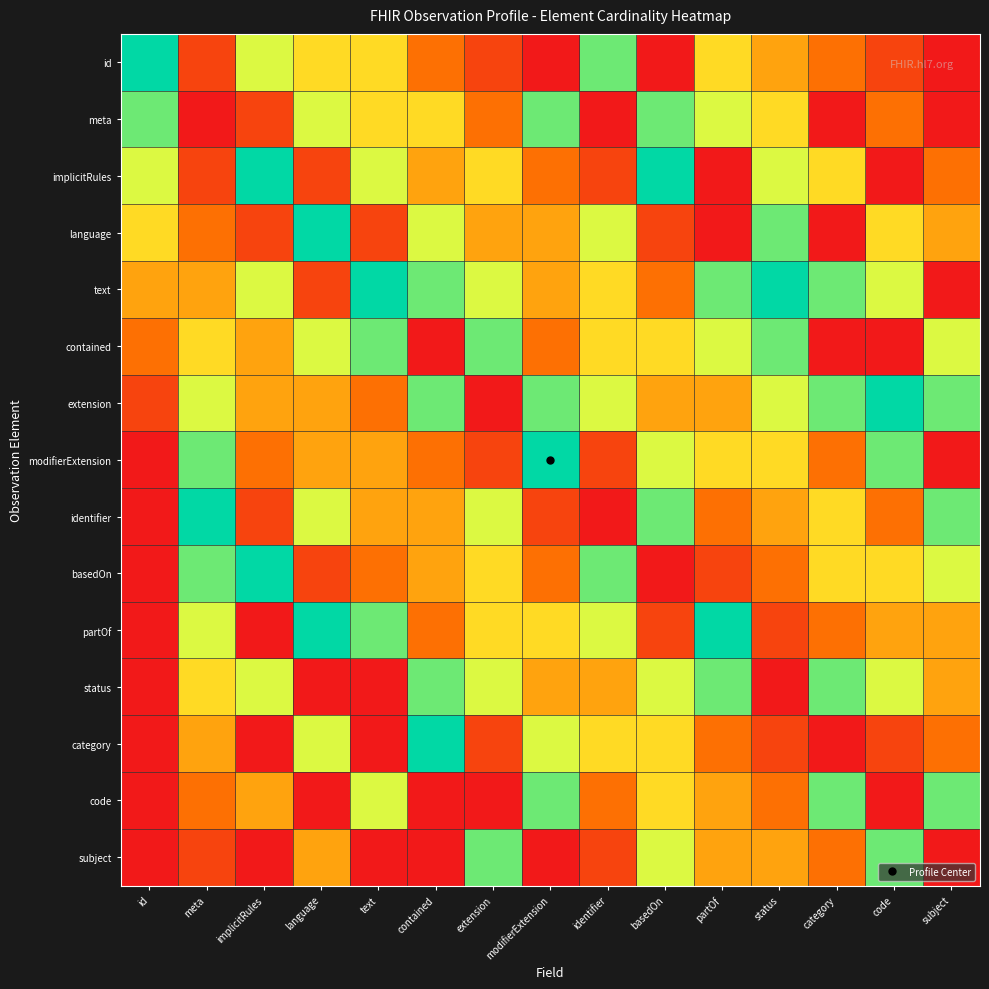

Reading right to left, transcribe all the data shown in this chart.

id: subject=0.0	code=0.1	category=0.1	status=0.2	partOf=0.3	basedOn=-0.1	identifier=0.4	modifierExtension=0.0	extension=0.1	contained=0.1	text=0.7	language=0.3	implicitRules=0.4	meta=0.9	id=0.5
meta: subject=-0.4	code=0.1	category=-0.3	status=0.3	partOf=0.4	basedOn=0.4	identifier=0.0	modifierExtension=0.6	extension=0.1	contained=0.7	text=0.3	language=0.4	implicitRules=0.9	meta=1.0	id=0.4
implicitRules: subject=0.1	code=-0.3	category=0.3	status=0.4	partOf=-0.1	basedOn=0.5	identifier=0.1	modifierExtension=0.1	extension=0.7	contained=0.8	text=0.4	language=0.9	implicitRules=0.5	meta=0.9	id=0.4
language: subject=0.2	code=0.3	category=-0.1	status=0.4	partOf=0.0	basedOn=0.1	identifier=0.6	modifierExtension=0.2	extension=0.8	contained=0.4	text=0.9	language=0.5	implicitRules=0.9	meta=0.9	id=0.3
text: subject=-0.2	code=0.4	category=0.4	status=0.5	partOf=0.6	basedOn=0.1	identifier=0.7	modifierExtension=0.8	extension=0.4	contained=0.4	text=0.5	language=0.9	implicitRules=0.4	meta=0.8	id=0.2
contained: subject=0.4	code=-0.1	category=0.0	status=0.6	partOf=0.6	basedOn=0.7	identifier=0.3	modifierExtension=0.9	extension=0.4	contained=1.0	text=0.4	language=0.4	implicitRules=0.8	meta=0.7	id=0.1
extension: subject=0.4	code=0.5	category=0.6	status=0.6	partOf=0.2	basedOn=0.8	identifier=0.4	modifierExtension=0.4	extension=1.0	contained=0.4	text=0.9	language=0.8	implicitRules=0.2	meta=0.6	id=0.1
modifierExtension: subject=0.0	code=0.6	category=0.1	status=0.7	partOf=0.3	basedOn=0.4	identifier=0.9	modifierExtension=0.5	extension=0.9	contained=0.9	text=0.8	language=0.2	implicitRules=0.1	meta=0.6	id=0.0
identifier: subject=0.6	code=0.1	category=0.7	status=0.8	partOf=0.9	basedOn=0.4	identifier=1.0	modifierExtension=0.9	extension=0.4	contained=0.8	text=0.2	language=0.6	implicitRules=0.1	meta=0.5	id=-0.1
basedOn: subject=0.6	code=0.7	category=0.3	status=0.9	partOf=0.9	basedOn=1.0	identifier=0.4	modifierExtension=0.9	extension=0.3	contained=0.2	text=0.1	language=0.1	implicitRules=0.5	meta=0.4	id=-0.1
partOf: subject=0.2	code=0.8	category=0.9	status=0.9	partOf=0.5	basedOn=0.9	identifier=0.4	modifierExtension=0.3	extension=0.7	contained=0.1	text=0.6	language=0.5	implicitRules=-0.1	meta=0.4	id=-0.2
status: subject=0.8	code=0.4	category=0.4	status=1.0	partOf=0.4	basedOn=0.4	identifier=0.8	modifierExtension=0.2	extension=0.6	contained=0.6	text=0.0	language=-0.1	implicitRules=0.4	meta=0.3	id=-0.3
category: subject=0.9	code=0.9	category=1.0	status=0.9	partOf=0.9	basedOn=0.3	identifier=0.7	modifierExtension=0.6	extension=0.1	contained=0.5	text=-0.1	language=0.4	implicitRules=-0.2	meta=0.2	id=-0.4
code: subject=0.4	code=1.0	category=0.4	status=0.9	partOf=0.8	basedOn=0.7	identifier=0.1	modifierExtension=0.6	extension=0.0	contained=-0.1	text=0.4	language=-0.2	implicitRules=0.2	meta=0.1	id=-0.4
subject: subject=1.0	code=0.4	category=0.9	status=0.8	partOf=0.2	basedOn=0.6	identifier=0.1	modifierExtension=0.0	extension=0.4	contained=-0.1	text=-0.2	language=0.2	implicitRules=-0.4	meta=0.1	id=-0.5